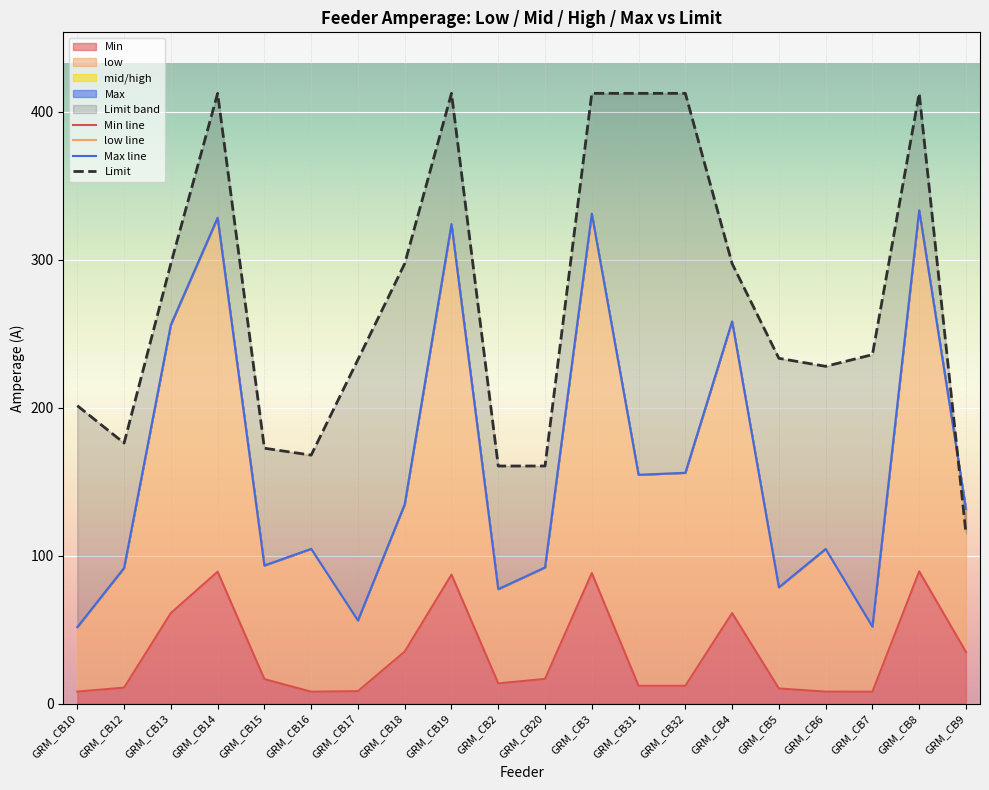

Where is the first local minimum for Limit?

GRM_CB12